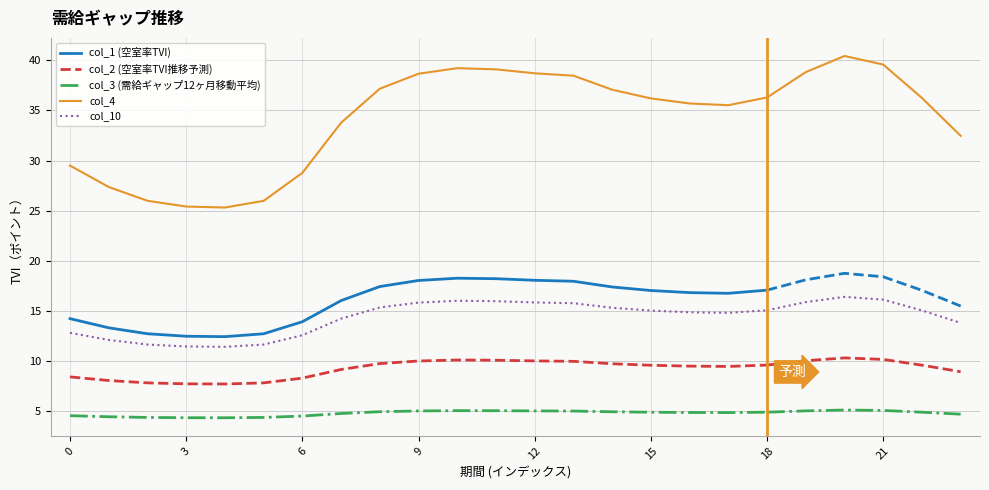

Is the value of col_1 (空室率TVI) at 16 greater than the value of col_3 (需給ギャップ12ヶ月移動平均) at 10?

Yes